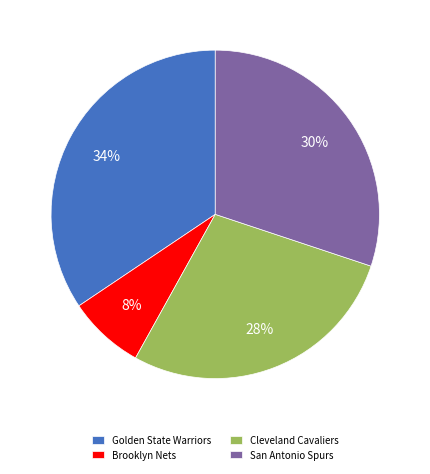

Combined, do Brooklyn Nets and Golden State Warriors account for over 50%?

No